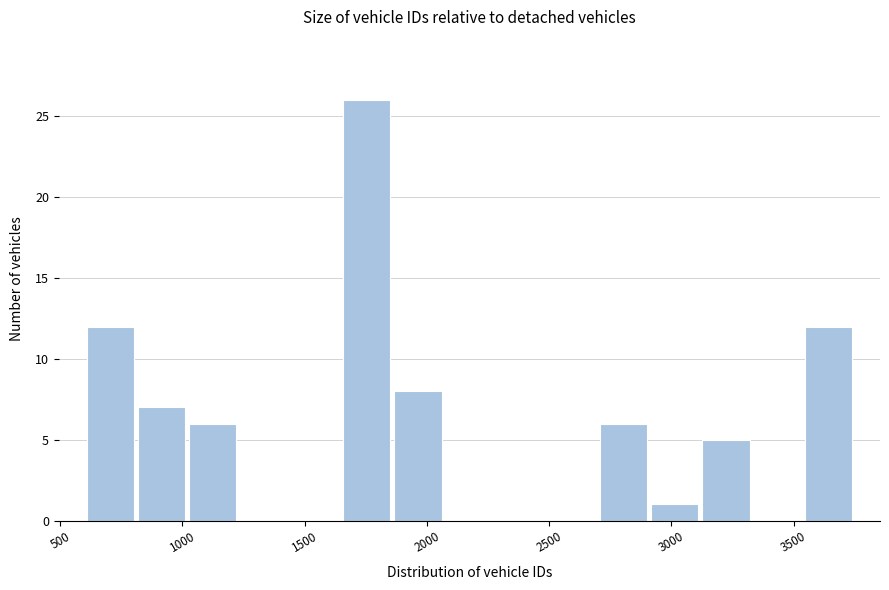

Over which range of the x-axis is the bar tallest?

1650 to 1850